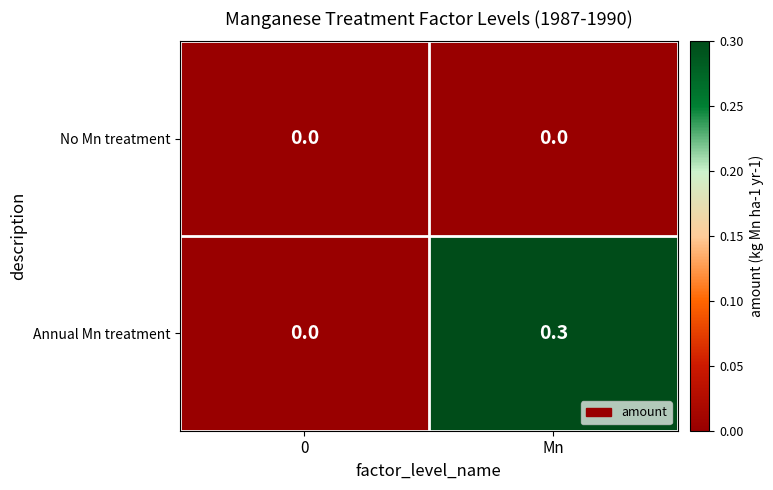

Which series has the widest spread of values?

Annual Mn treatment